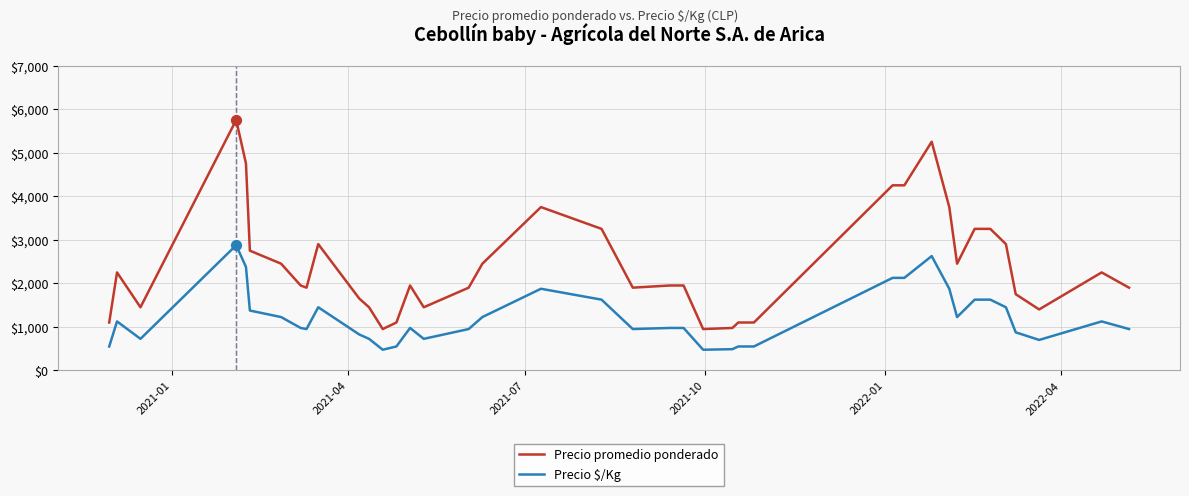

Which series has the largest total across all categories?

Precio promedio ponderado